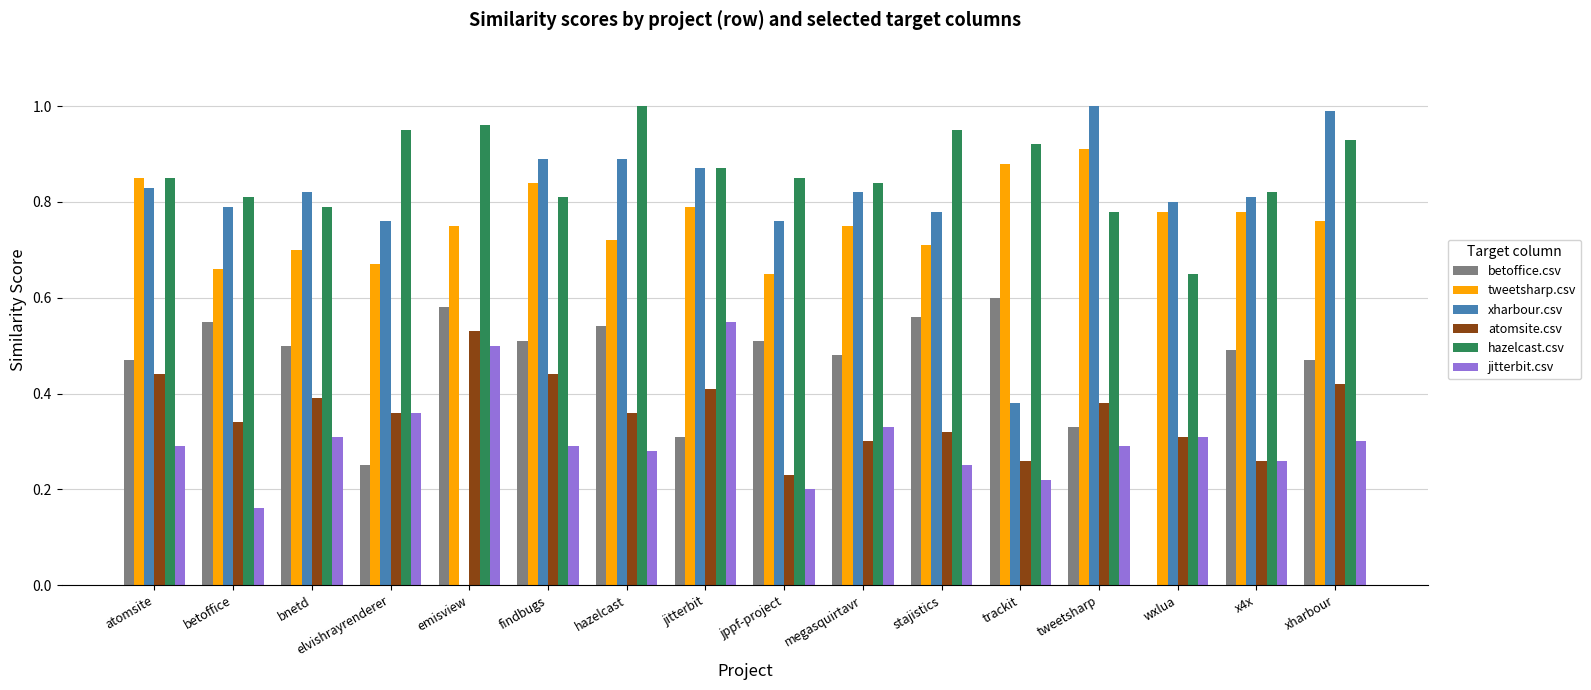

Is it true that betoffice.csv equals 0.6 at betoffice?

True